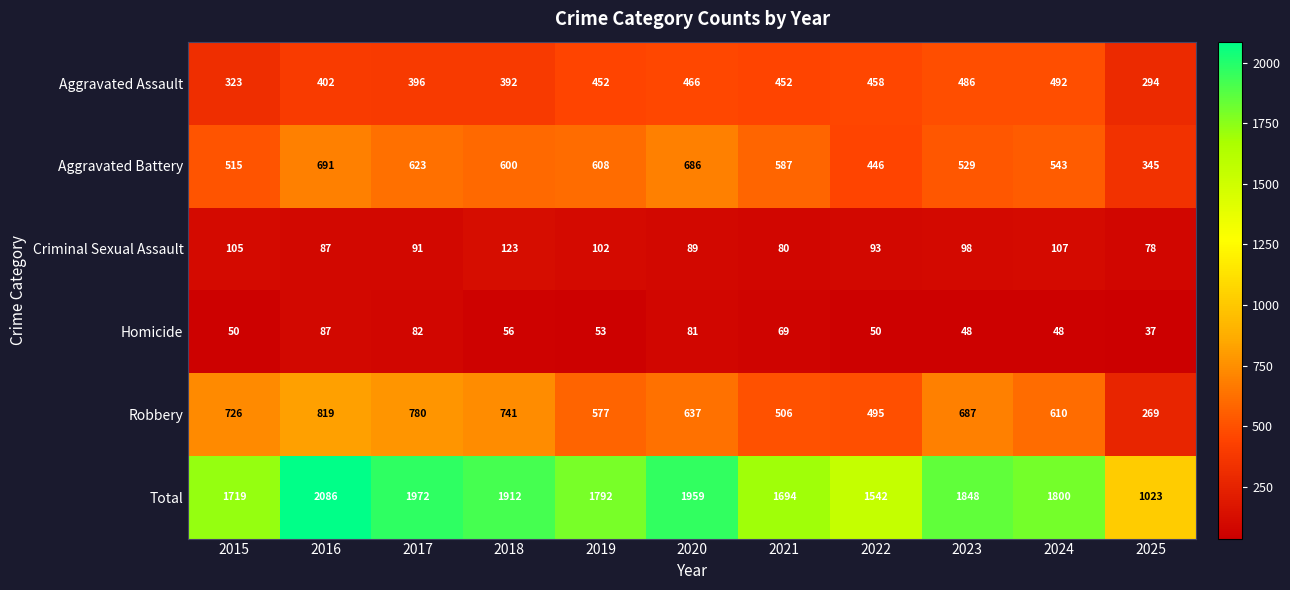

At which label is Homicide closest to 62?

2018